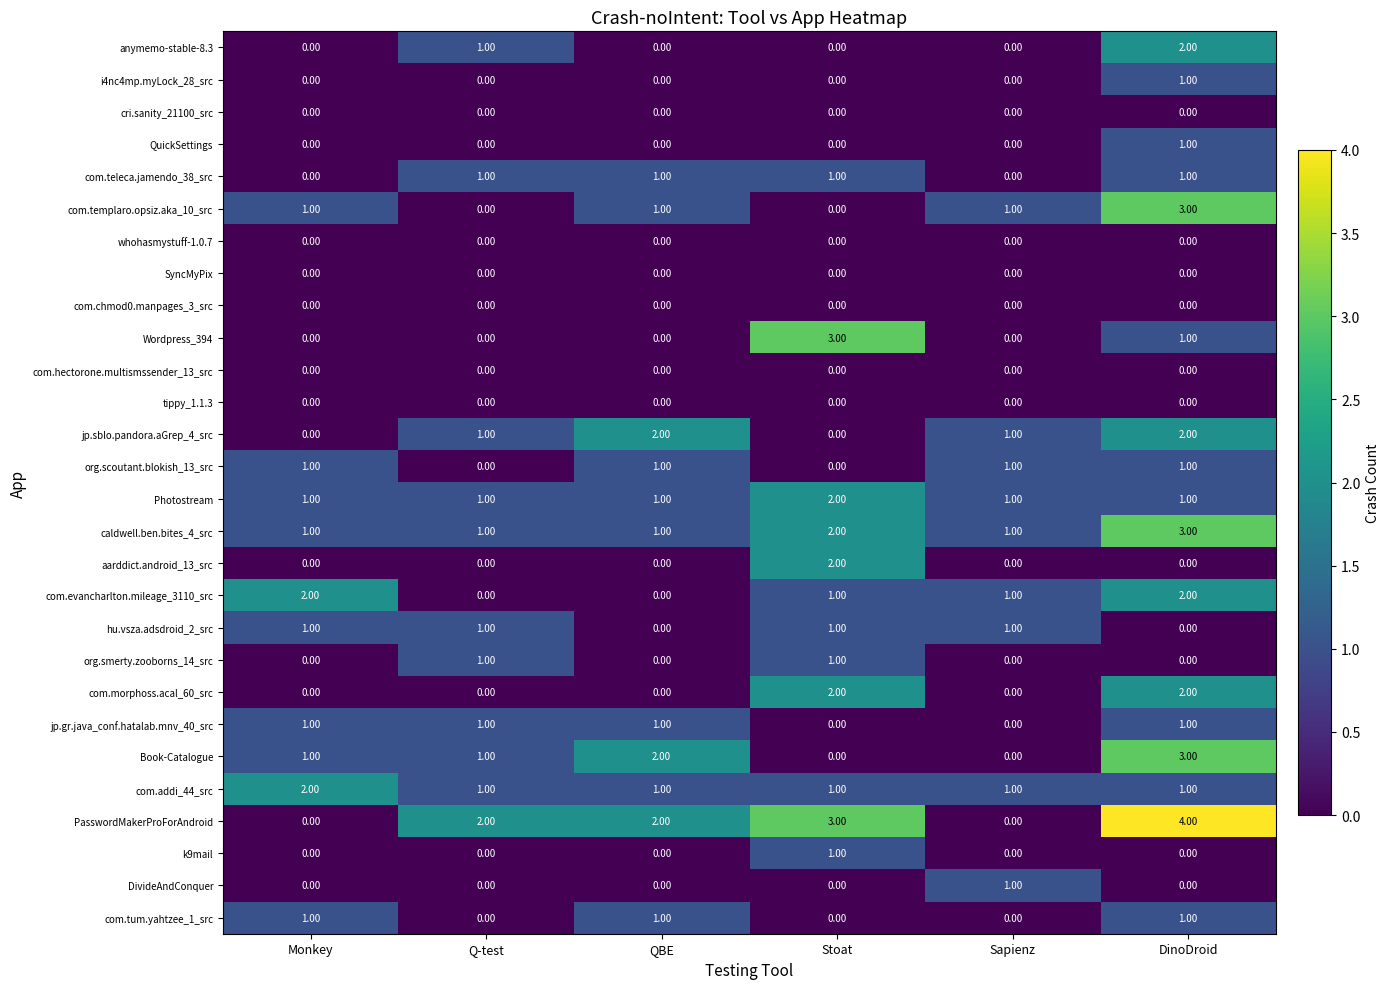

Which series has the largest range (max minus min)?

PasswordMakerProForAndroid